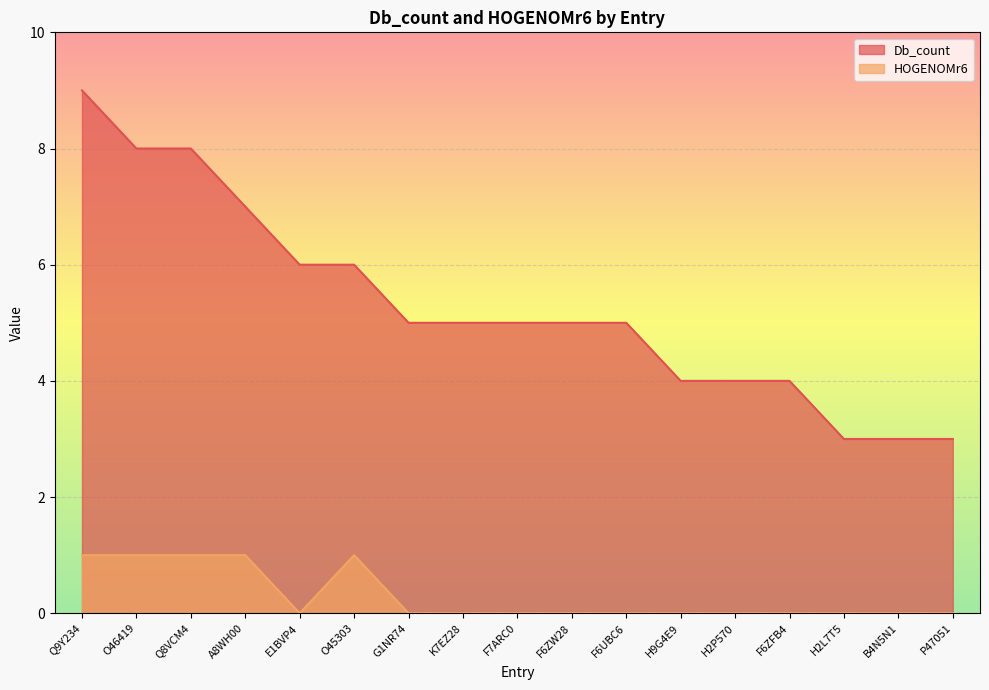

What is the difference between the highest and lowest values at B4N5N1?

3